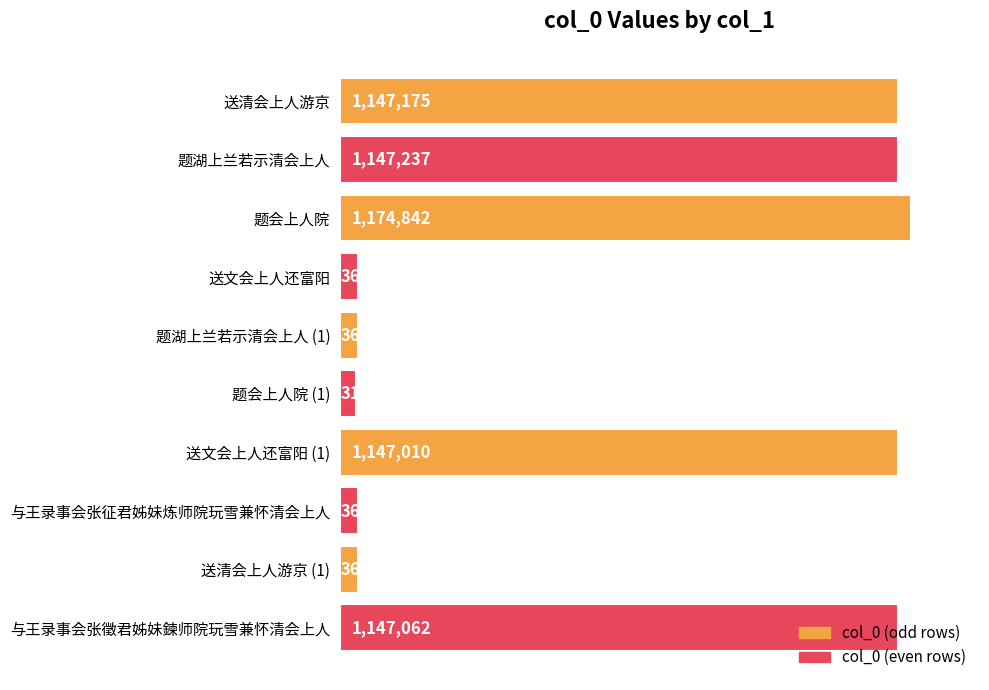

List the labels in order of value, largest first.

题会上人院, 题湖上兰若示清会上人, 送清会上人游京, 与王录事会张徵君姊妹鍊师院玩雪兼怀清会上人, 送文会上人还富阳 (1), 送文会上人还富阳, 送清会上人游京 (1), 与王录事会张征君姊妹炼师院玩雪兼怀清会上人, 题湖上兰若示清会上人 (1), 题会上人院 (1)